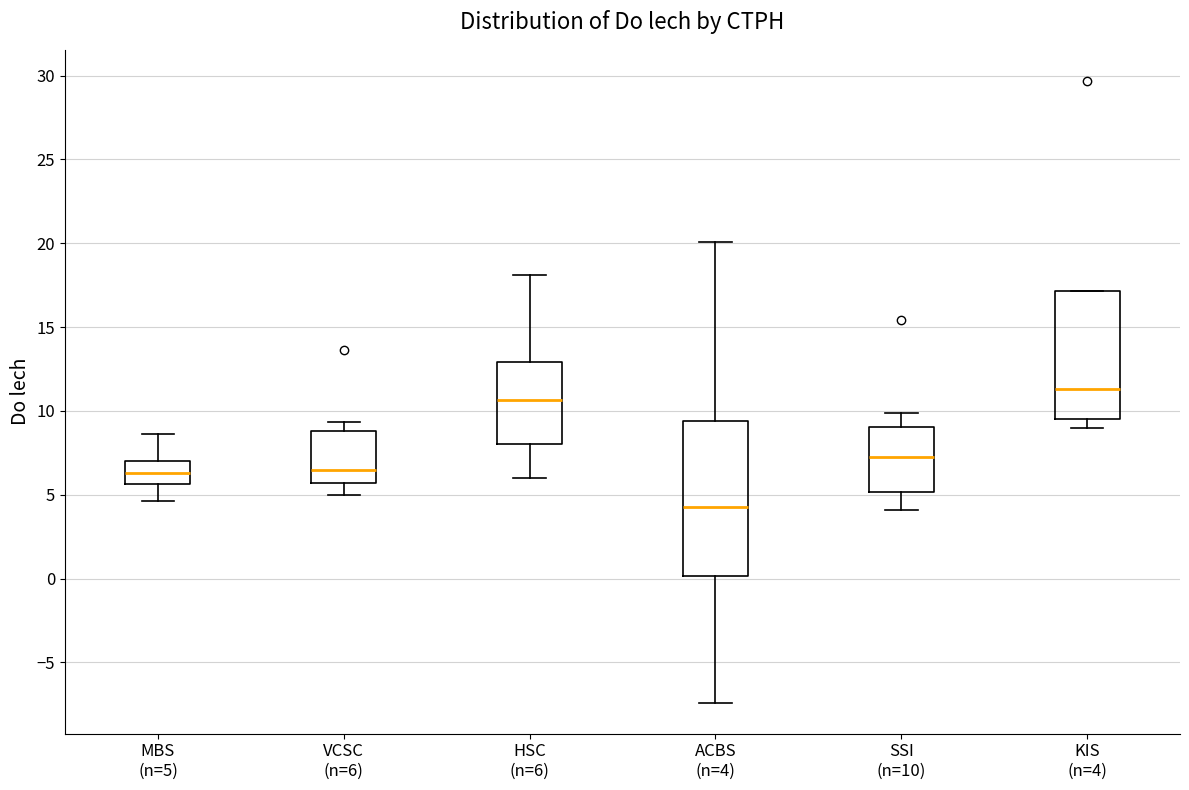

Which box is the tallest, from its lower edge to its upper edge?

ACBS (n=4)